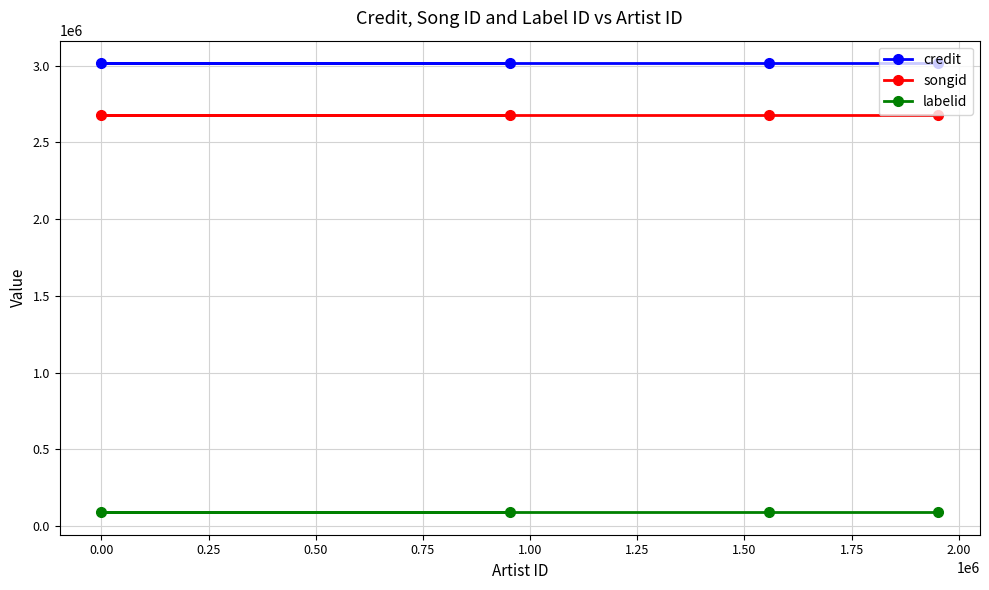

Count the number of categories in the chart.

4